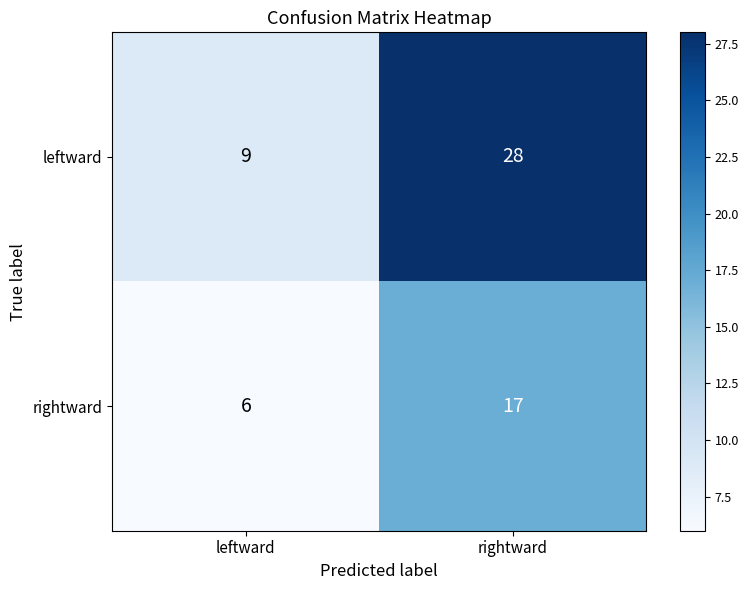

What is the difference between the maximum and minimum values in the leftward series?

19